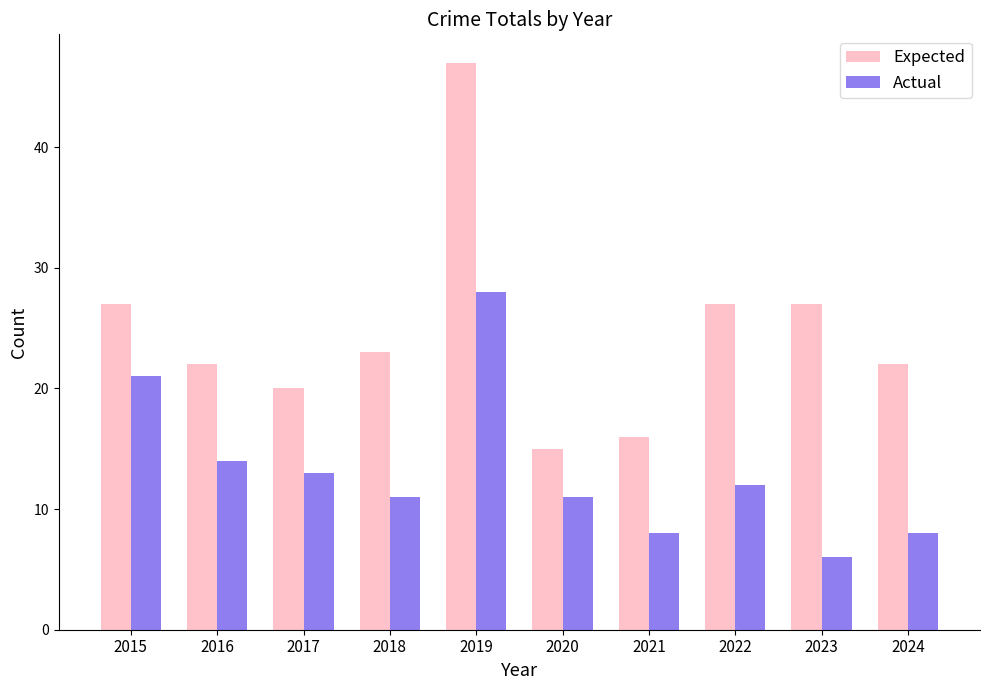

Which series has the largest total across all categories?

Expected